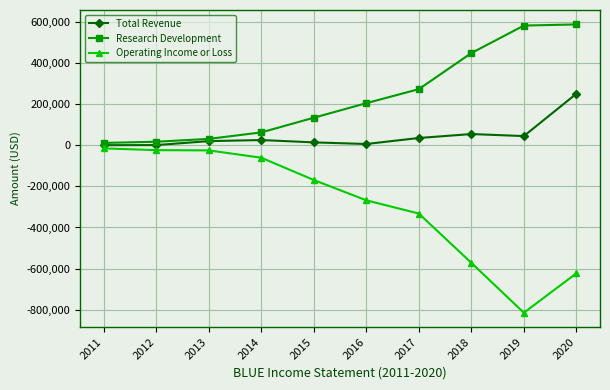

True or false: Research Development has more than 2 interior local peaks.

False